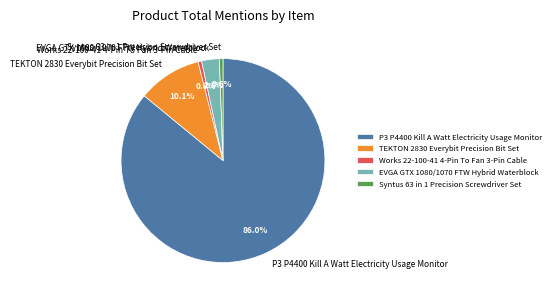

To the nearest percent, what percentage of the pie is P3 P4400 Kill A Watt Electricity Usage Monitor?

86%